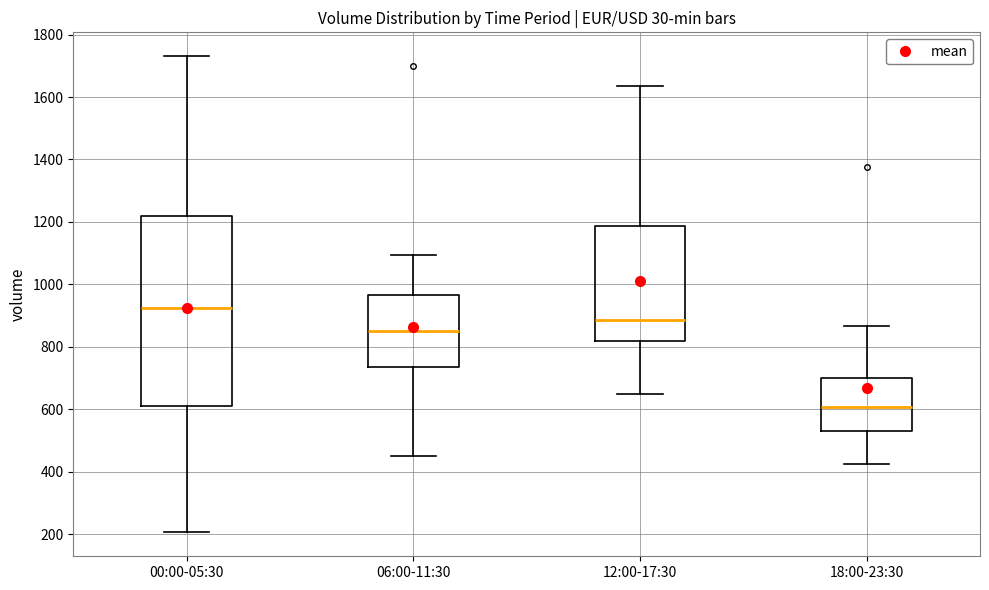

Reading left to right, read every box against the y-axis: the position of its median line, the range the box covers, and the ends of its whiskers. The values are not printed on the chart, so give them approximately, as read against the axis.

00:00-05:30: median 920, box 600 to 1220, whiskers 200 to 1740
06:00-11:30: median 840, box 740 to 960, whiskers 460 to 1100
12:00-17:30: median 880, box 820 to 1180, whiskers 660 to 1640
18:00-23:30: median 600, box 520 to 700, whiskers 420 to 860